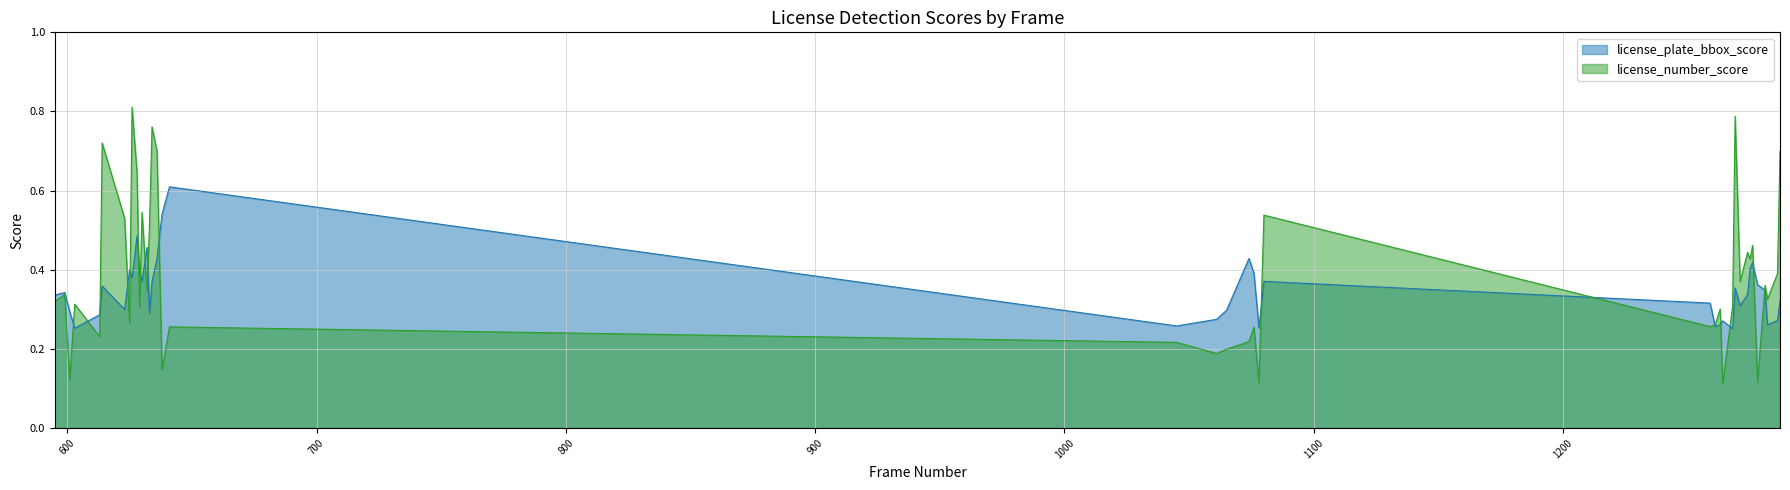

Which series has the largest range (max minus min)?

license_number_score